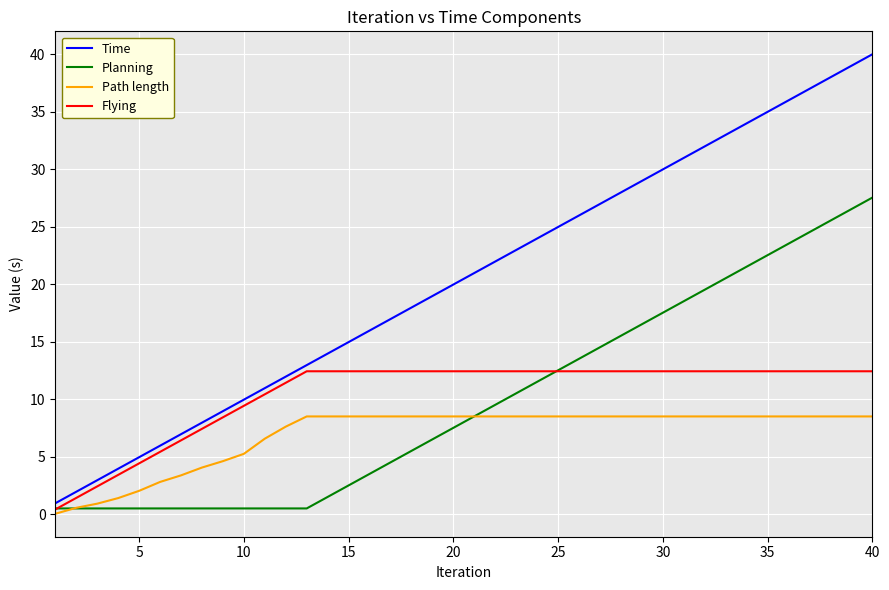

Which series has the largest total across all categories?

Time